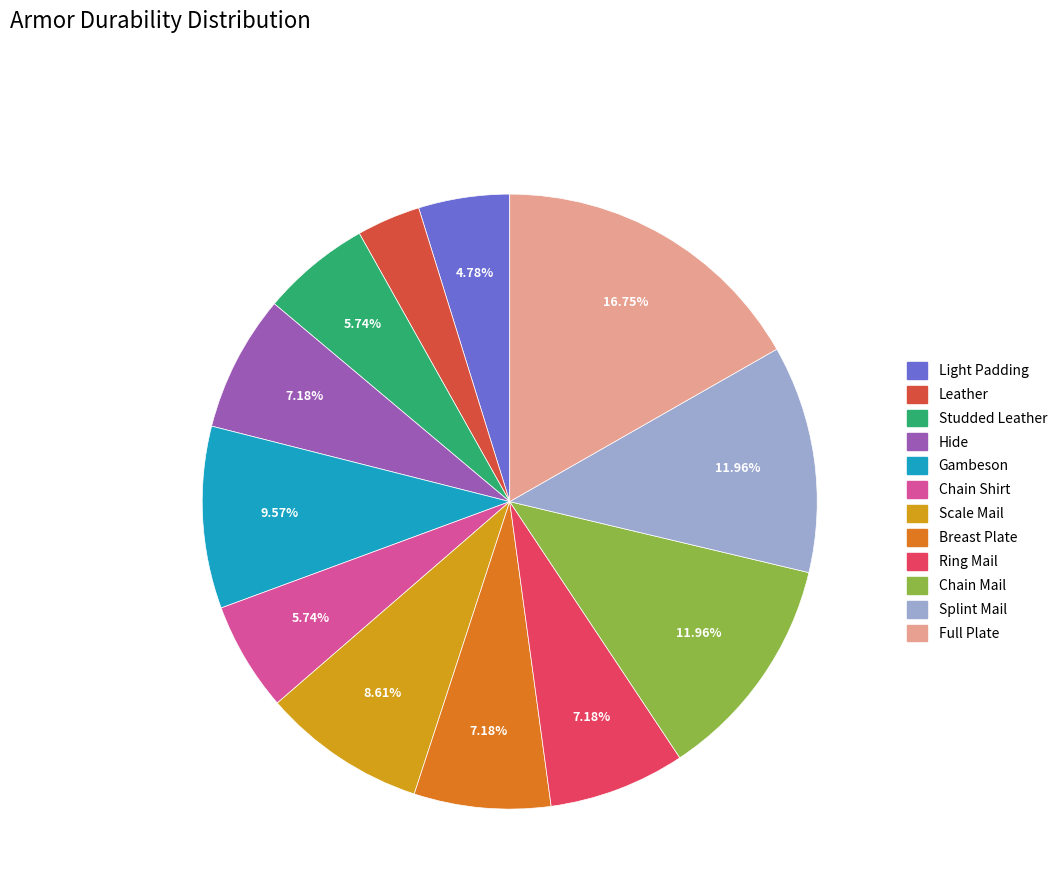

How many slices are in this pie chart?

12